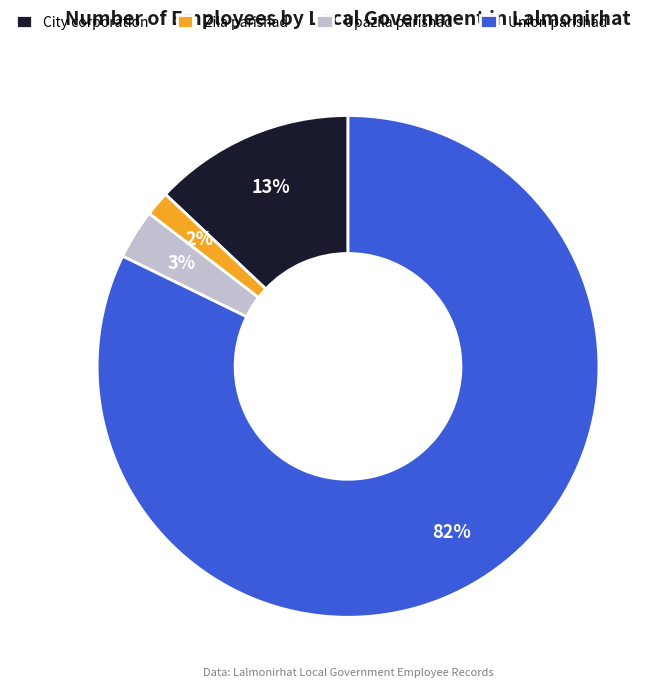

Combined, do City corporation and Union parishad account for over 50%?

Yes